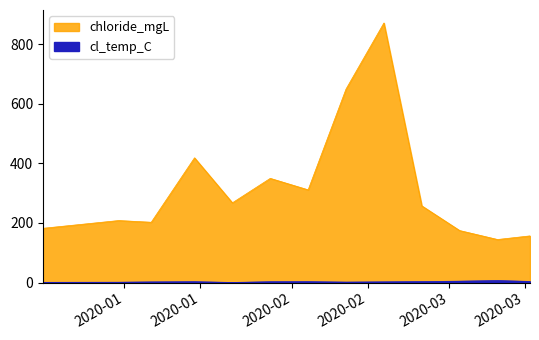

What is the sum of the chloride_mgL values at 2020-03-03 and 2020-01-28?

524.0